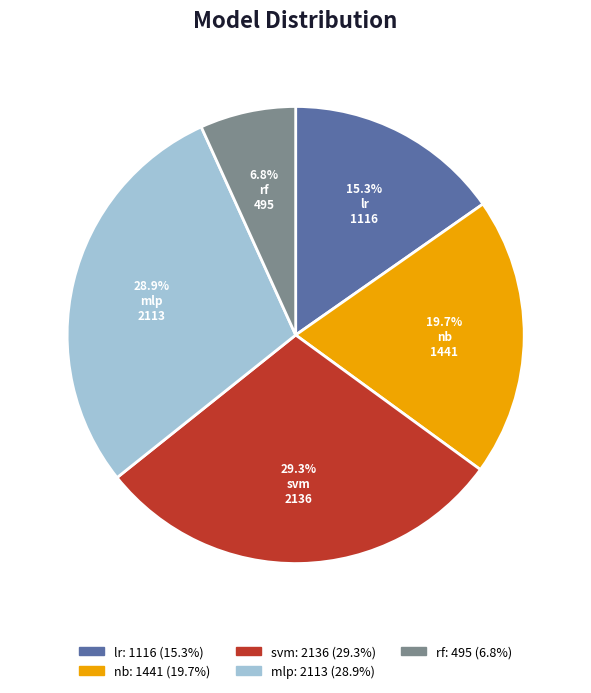

The rf slice represents 1% of the pie. True or false?

False